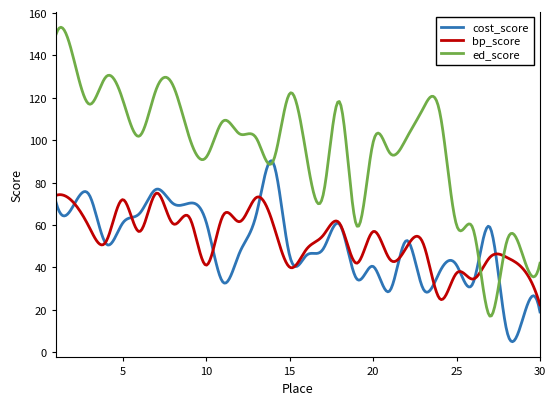

What is the minimum value shown in the chart?

5.0